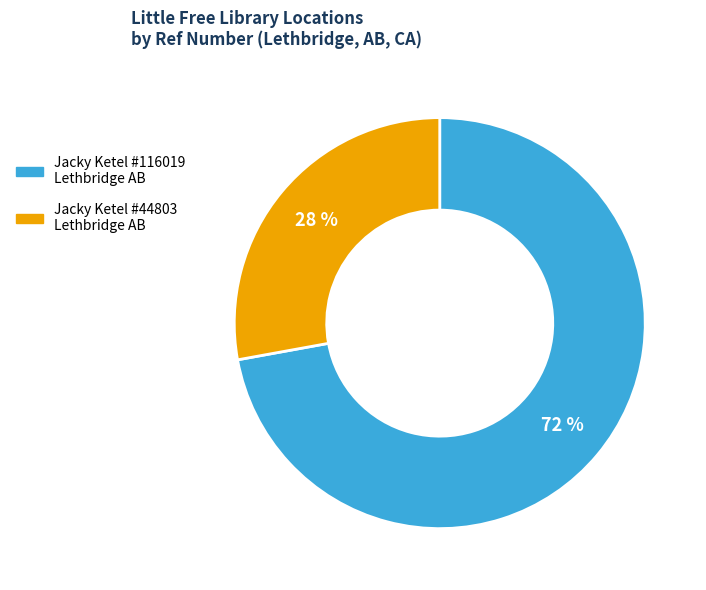

Count the number of slices in the pie.

2